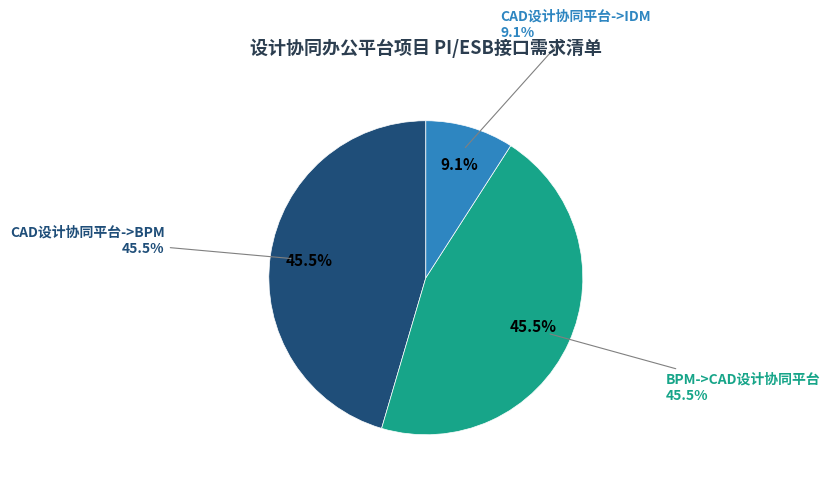

To the nearest percent, what portion does CAD设计协同平台->IDM represent?

9%